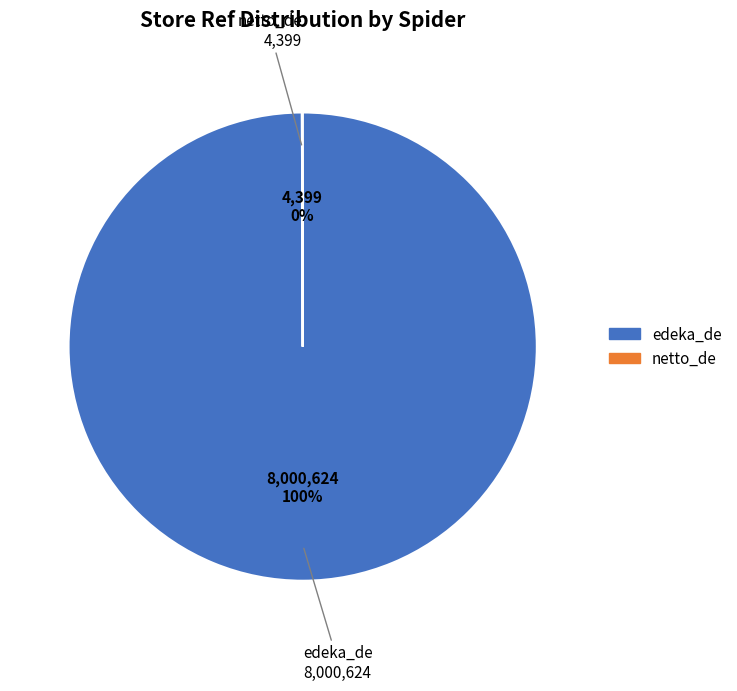

True or false: edeka_de accounts for 100% of the total.

True